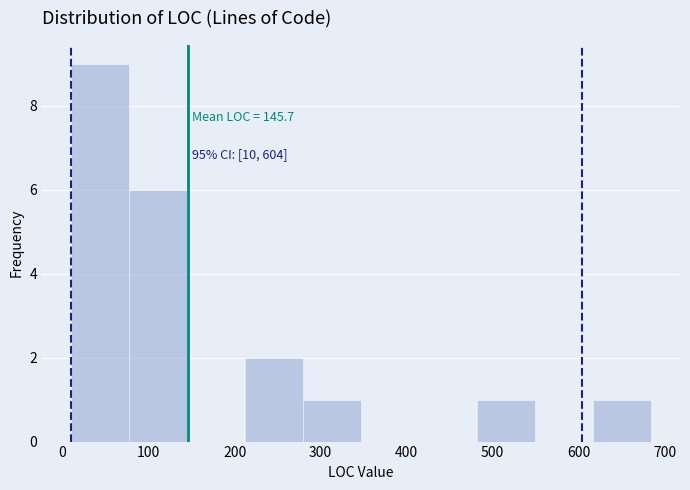

Which range on the x-axis has the tallest bar?

10 to 80